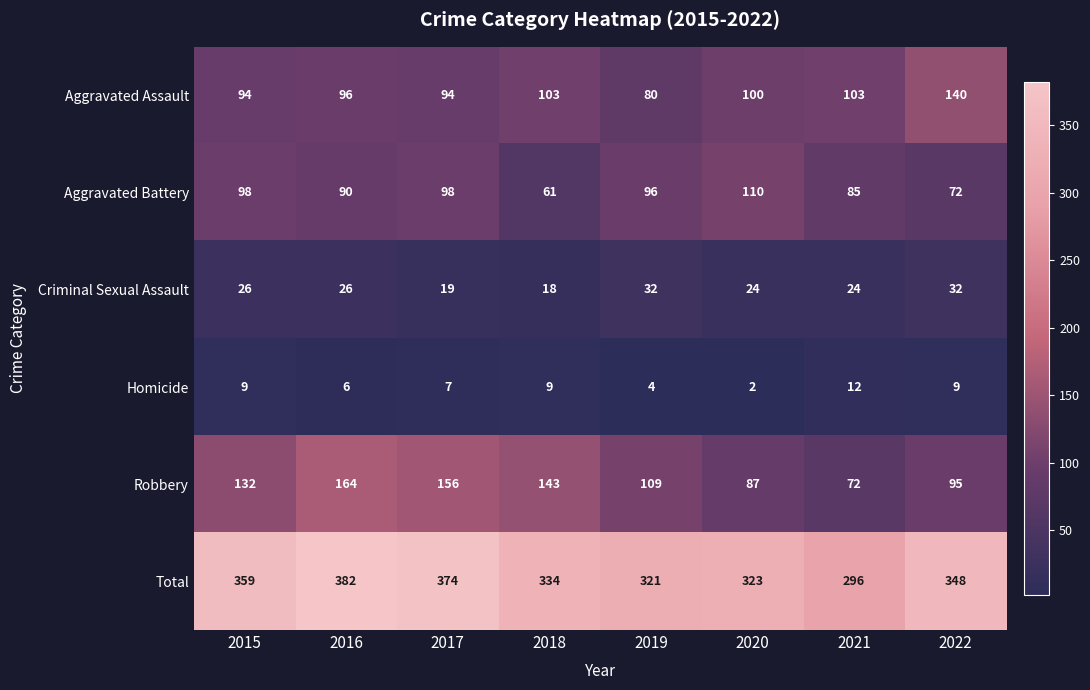

At which label is Total closest to 339?

2018